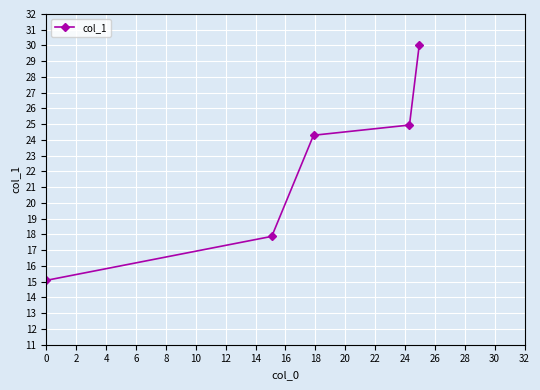

How many lines are shown in the chart?

1